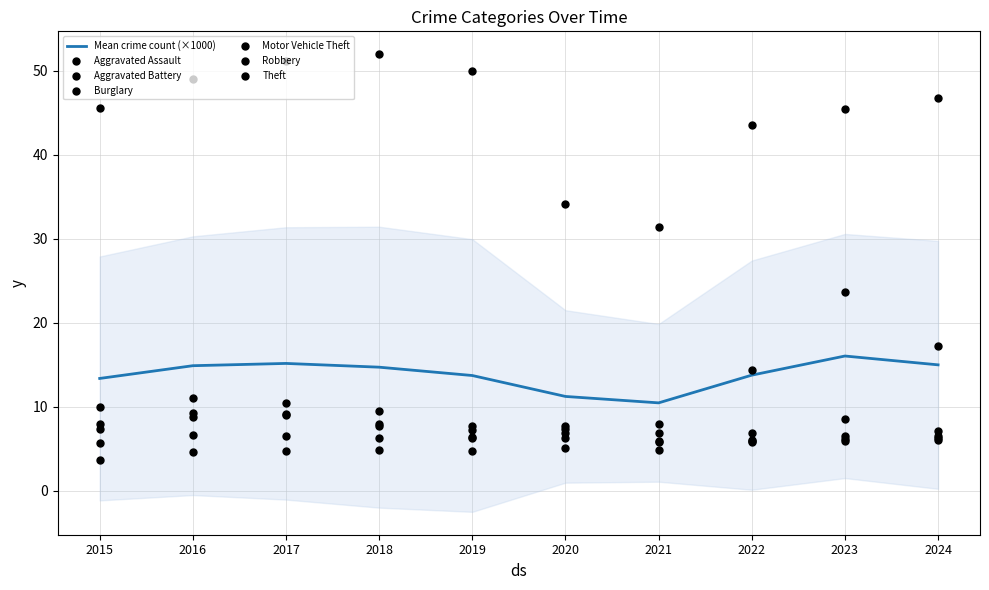

Which series has the largest total across all categories?

Theft